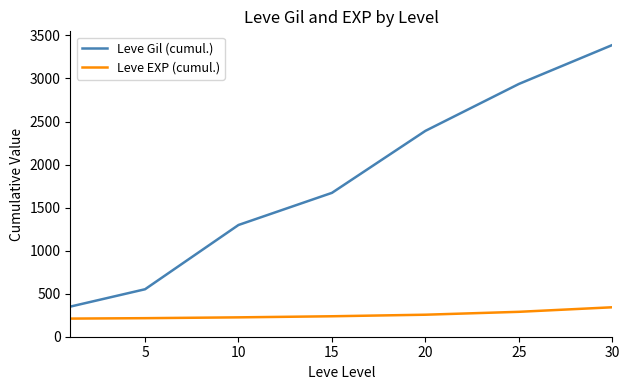

True or false: Leve EXP (cumul.) and Leve Gil (cumul.) intersect in this chart.

False